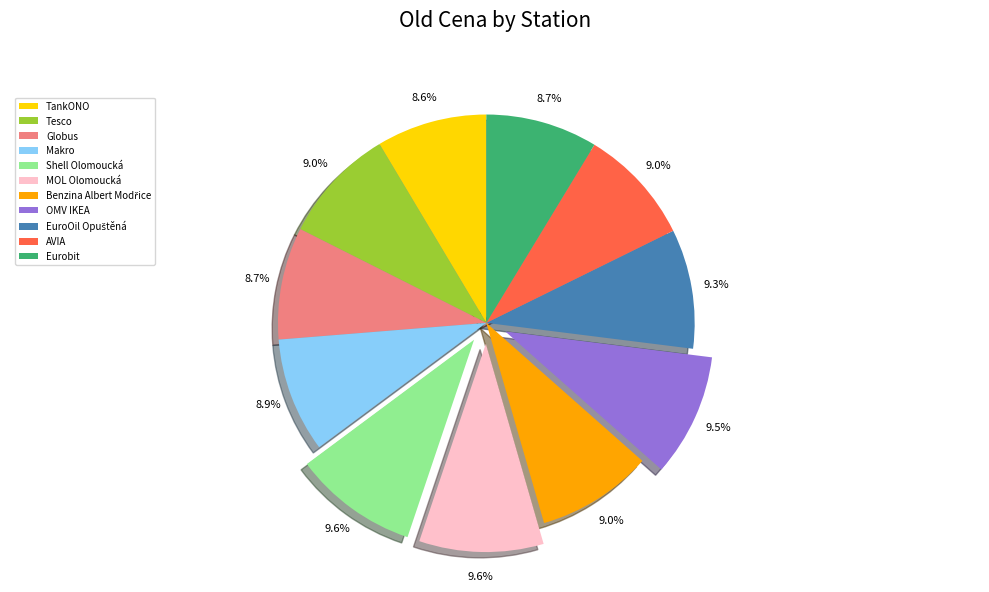

What percentage is NOT represented by Eurobit?

91.3%